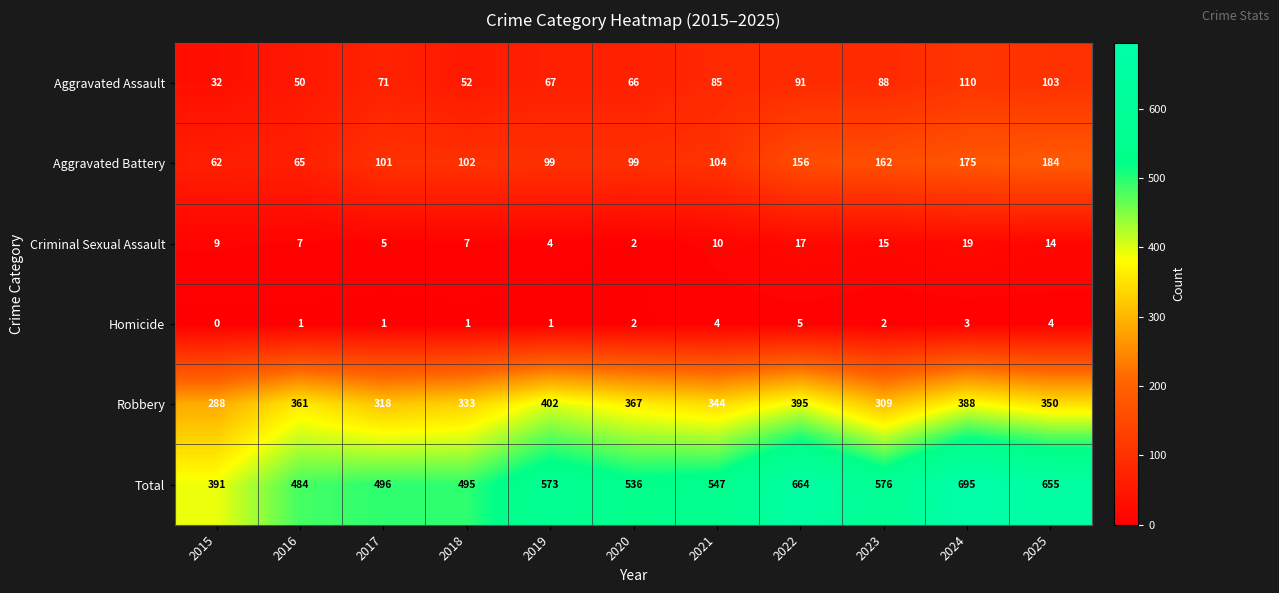

At which category is the sum across all series the highest?

2024